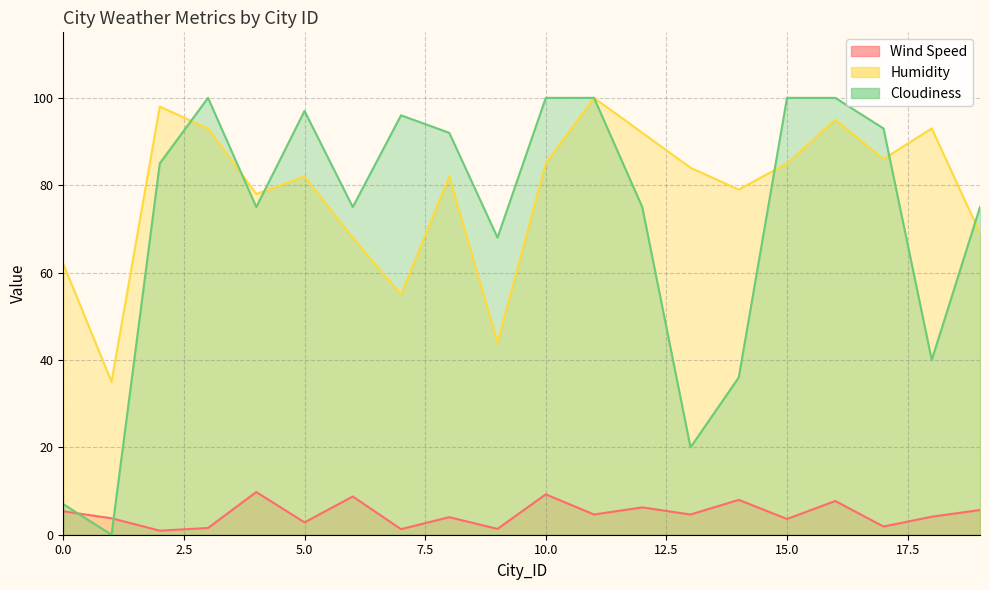

How many values in the Wind Speed series are below 4?

8